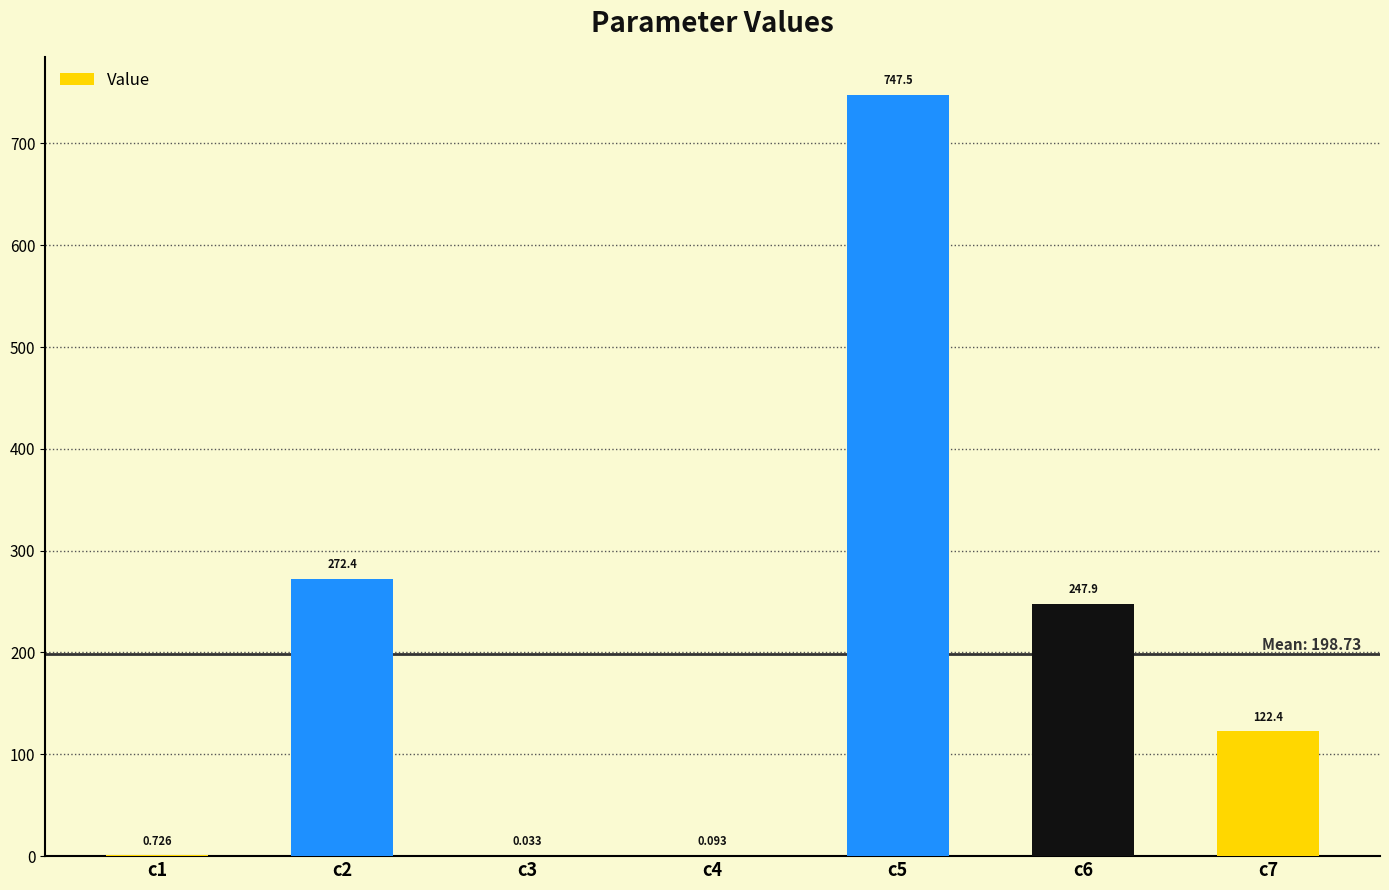

List the labels in order of value, largest first.

c5, c2, c6, c7, c1, c4, c3